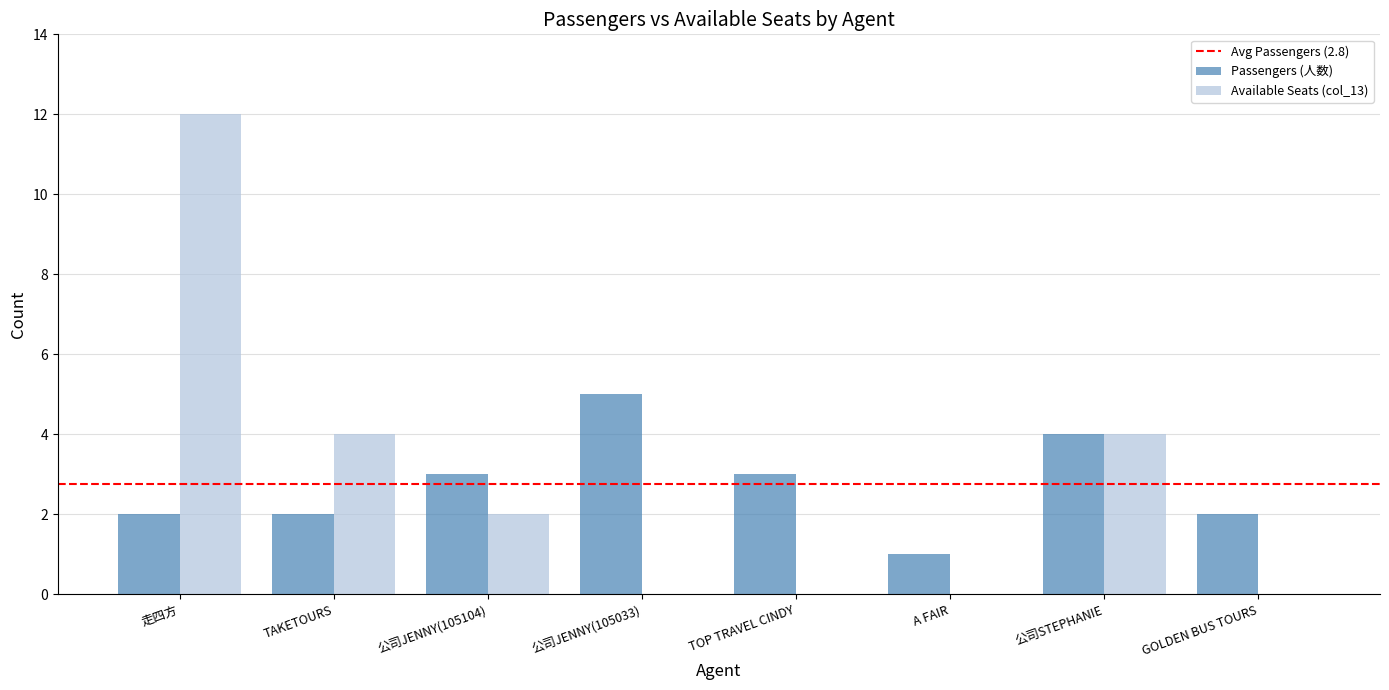

Reading right to left, what are all the values shown in this chart?

Passengers (人数): 2	4	1	3	5	3	2	2
Available Seats (col_13): 0	4	0	0	0	2	4	12